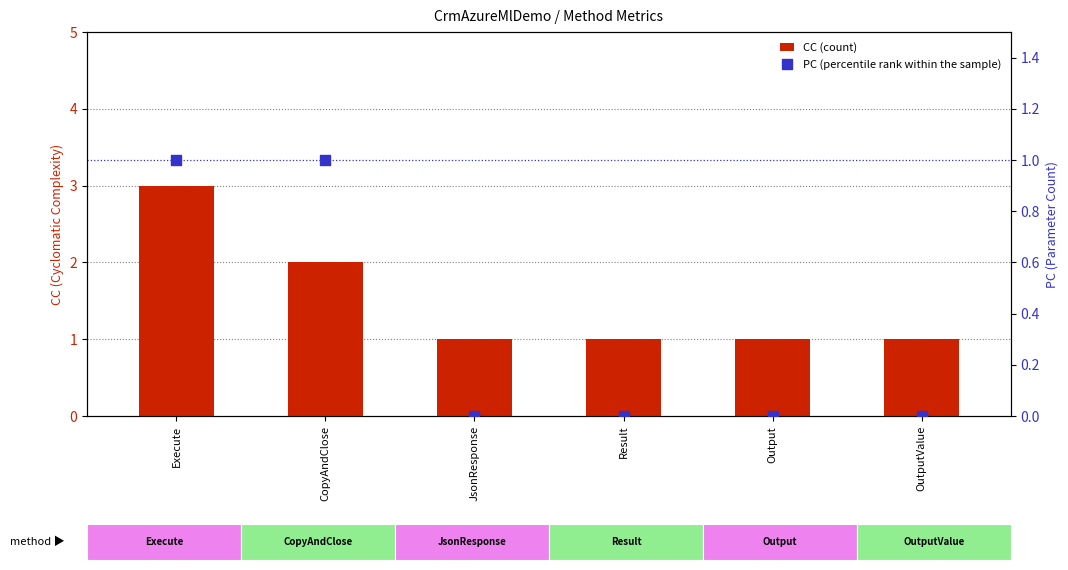

Which series has the widest spread of Y values?

CC (count)